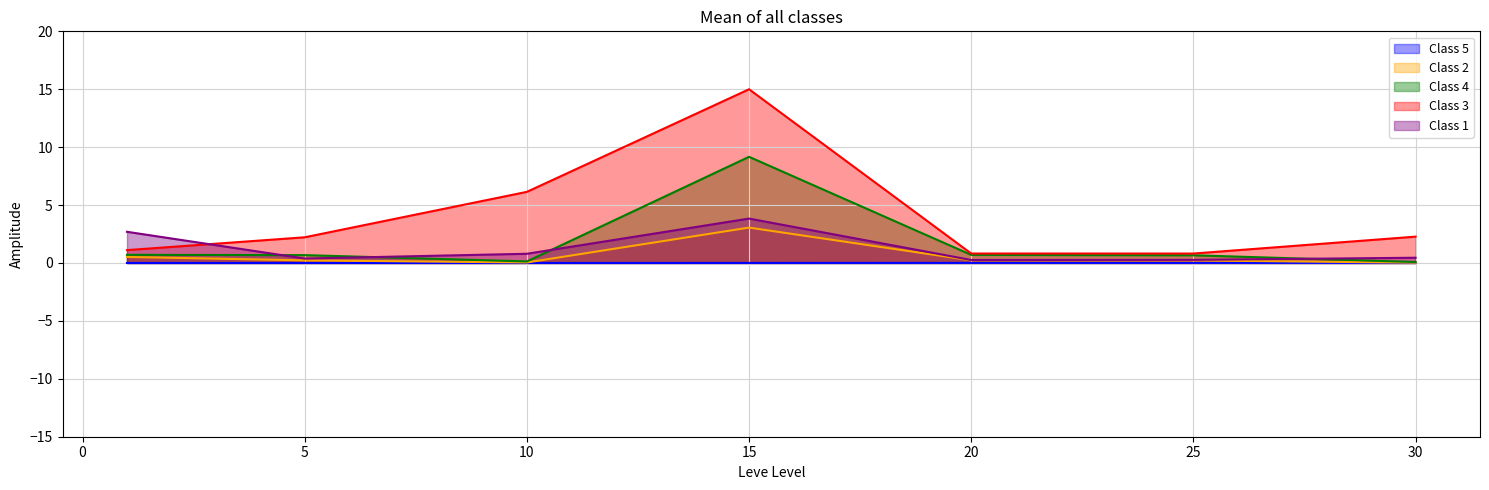

Which series changed the most between 5 and 25?

Class 3